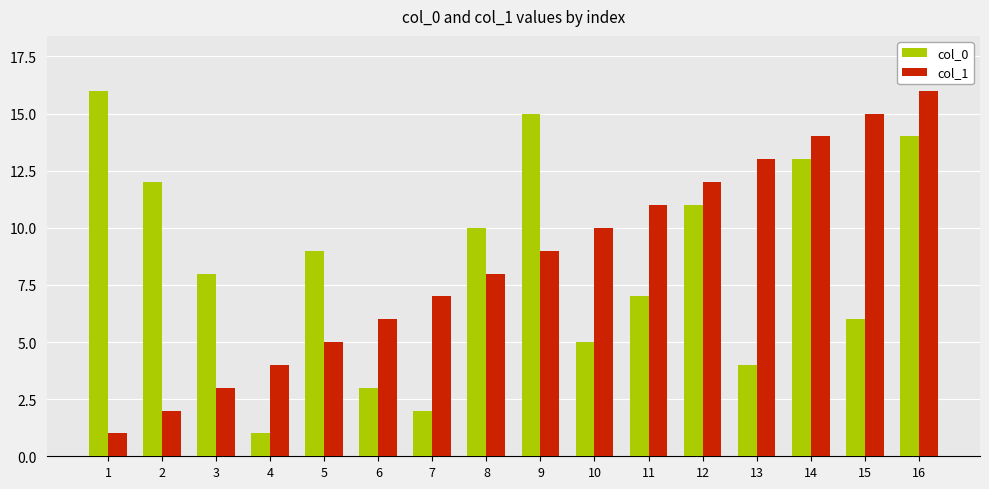

The col_0 series shows 16 at 1. True or false?

True